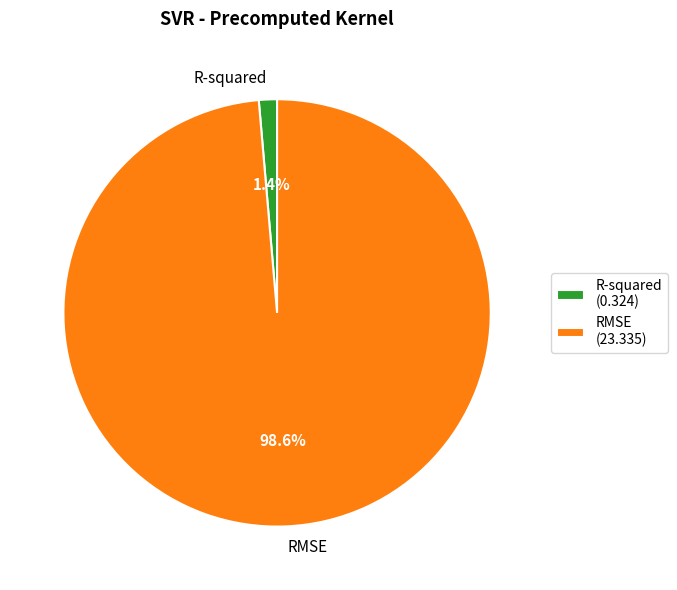

What percentage is the R-squared slice, to the nearest percent?

1%